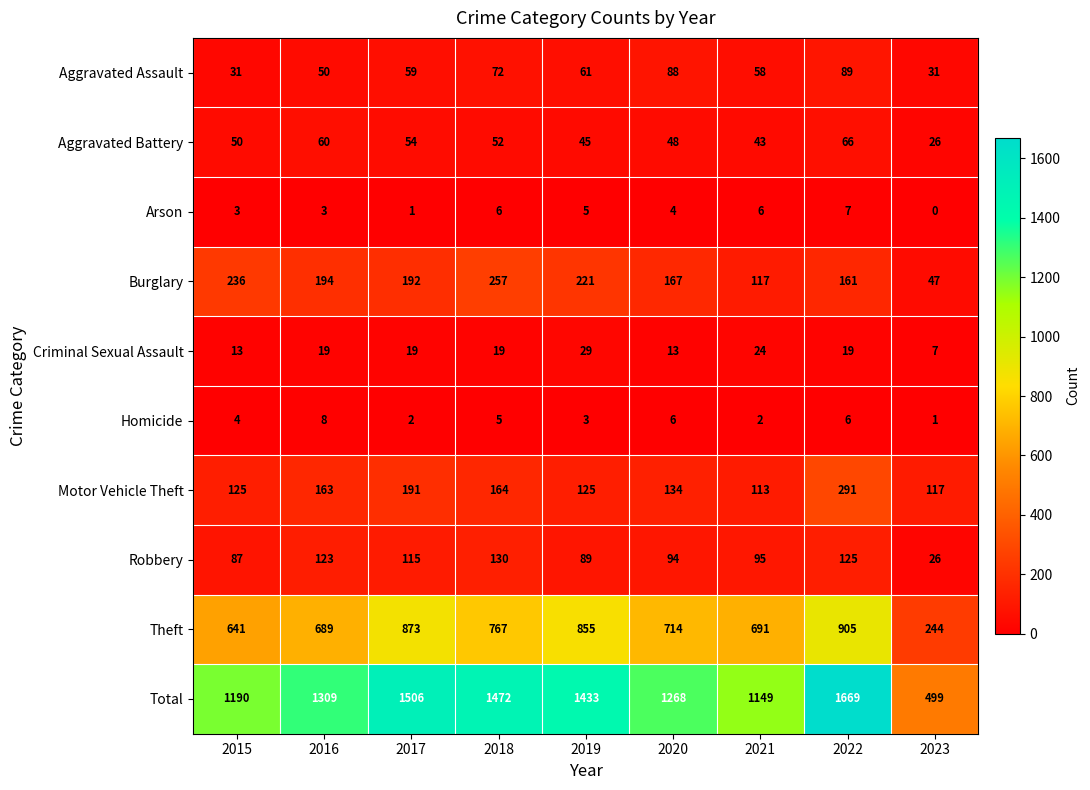

Between 2019 and 2022, which series saw the biggest shift?

Total